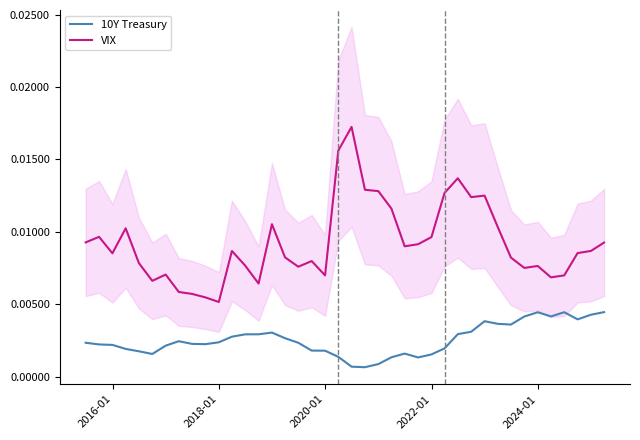

True or false: 10Y Treasury and VIX intersect in this chart.

False